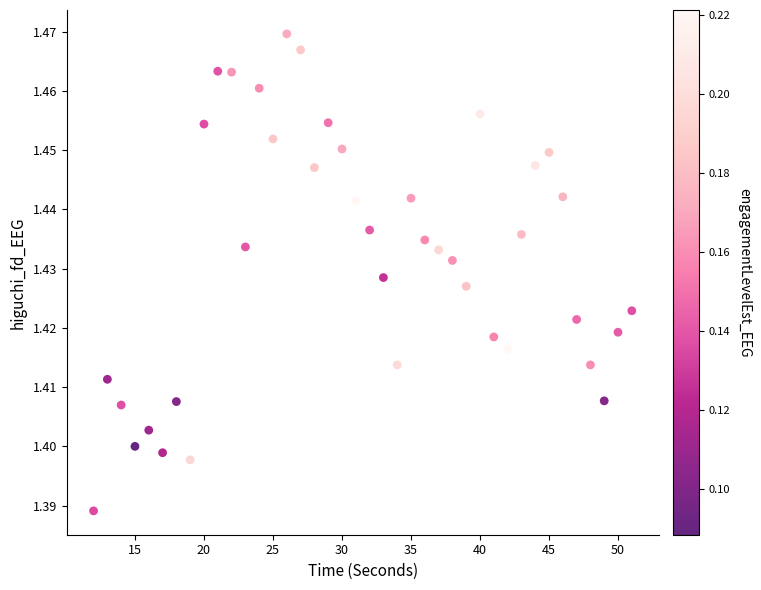

What is the range of X values (max minus min)?

39.0